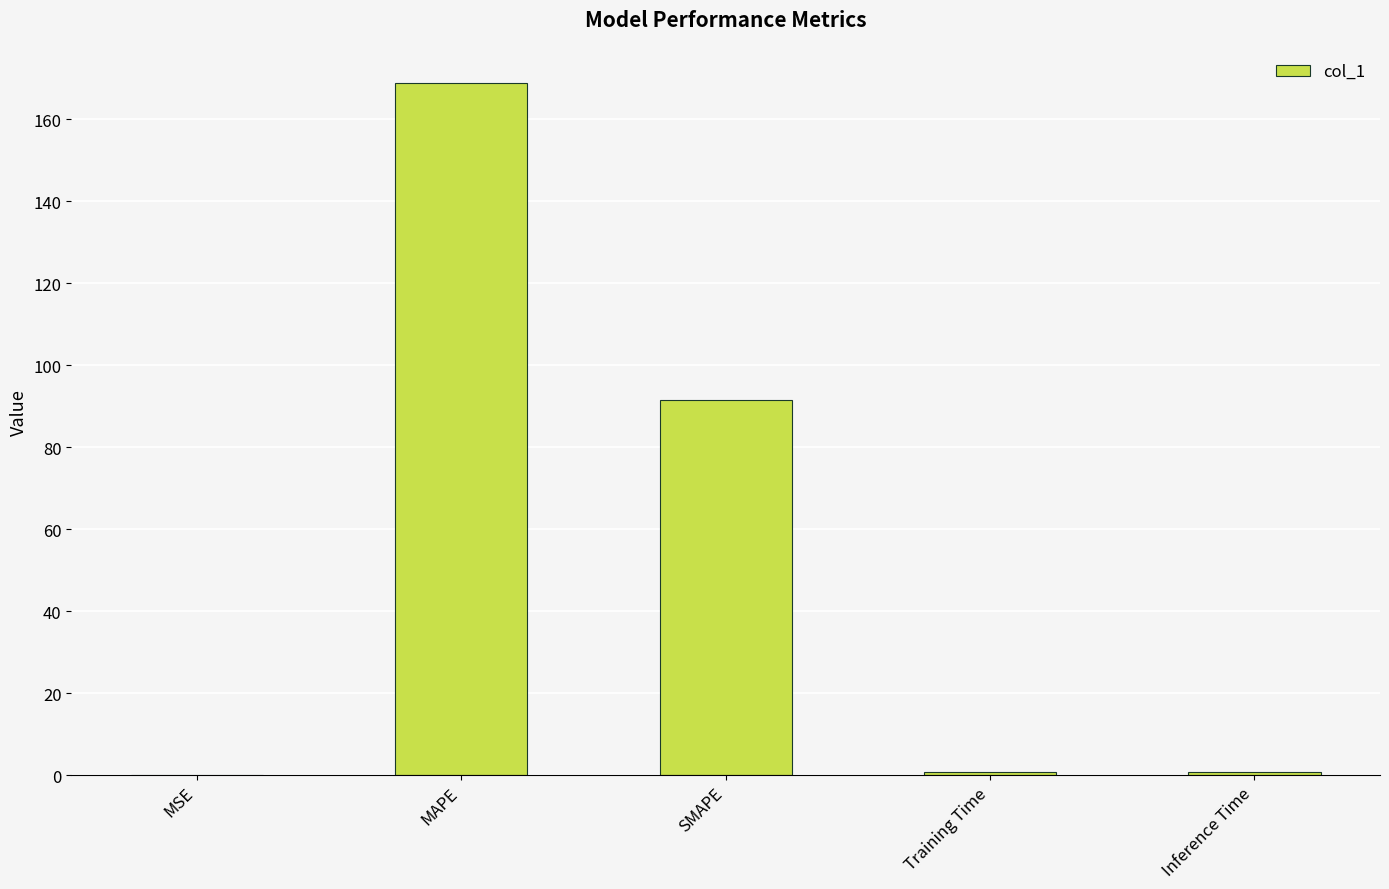

Are the bars horizontal?

No